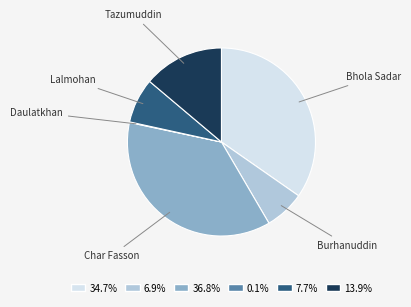

What is the ratio of the value at Char Fasson to the value at Tazumuddin?

2.7